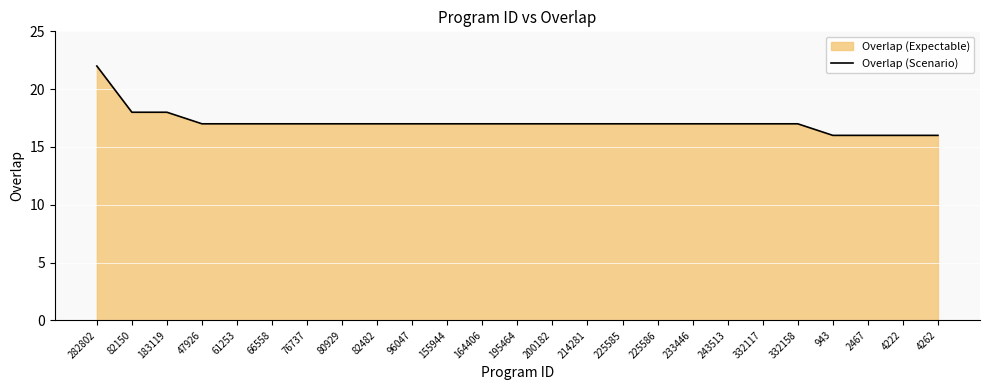

At which category does the chart reach its peak across all series?

282802